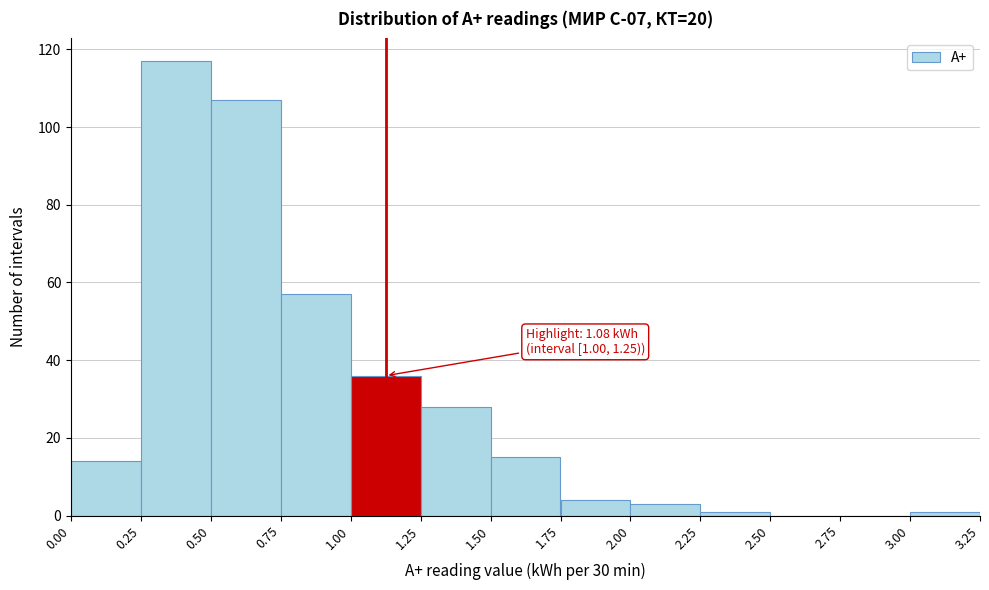

Over which range of the x-axis is the bar tallest?

0.25 to 0.50